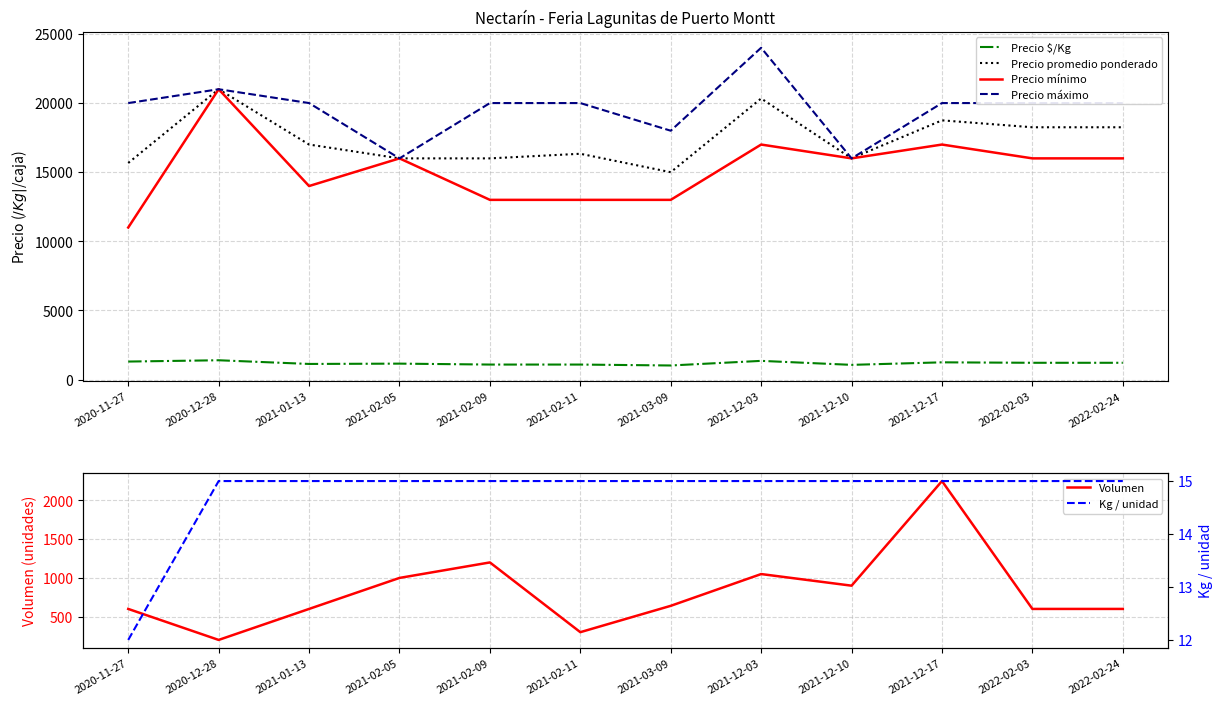

What is the label of the 1st point from the left?

2020-11-27